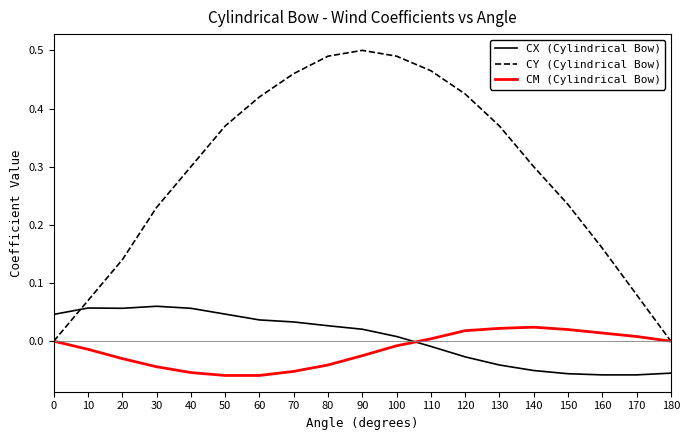

At which category does CY (Cylindrical Bow) reach its first local peak?

90